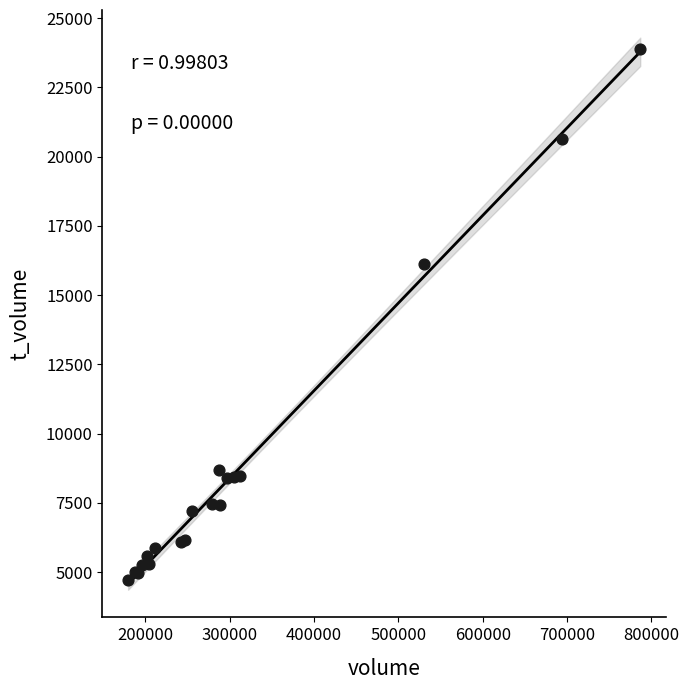

What Y value in the scatter plot is closest to 14296?

16122